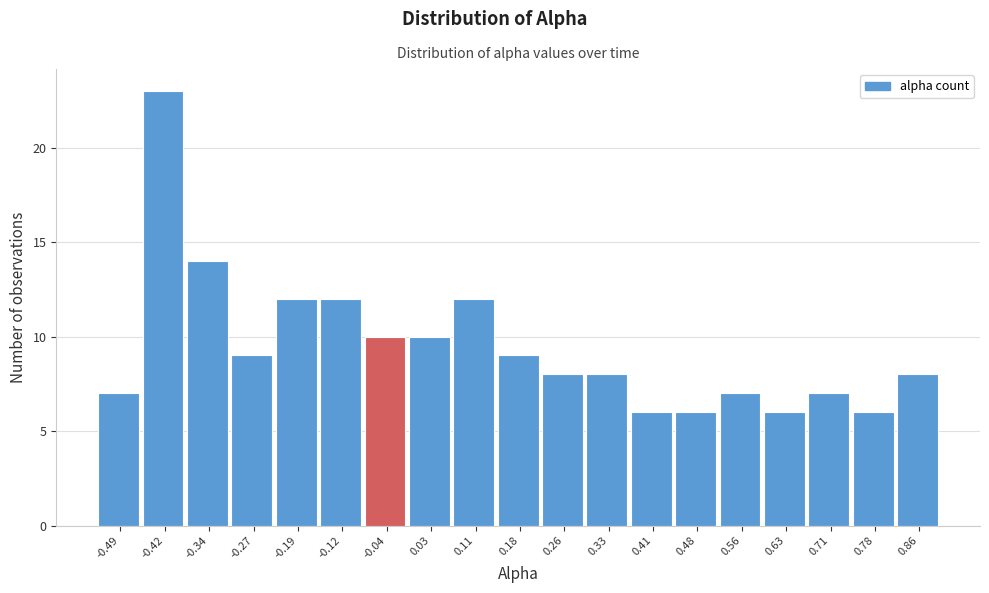

Reading left to right, extract all data points from this chart.

-0.49=7	-0.42=23	-0.34=14	-0.27=9	-0.19=12	-0.12=12	-0.04=10	0.03=10	0.11=12	0.18=9	0.26=8	0.33=8	0.41=6	0.48=6	0.56=7	0.63=6	0.71=7	0.78=6	0.86=8